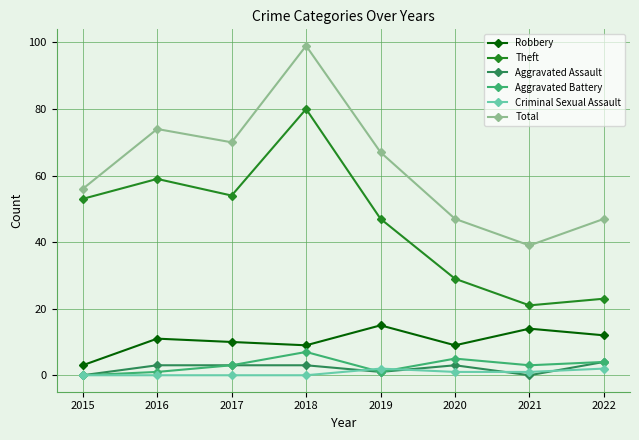

How many lines are shown in the chart?

6